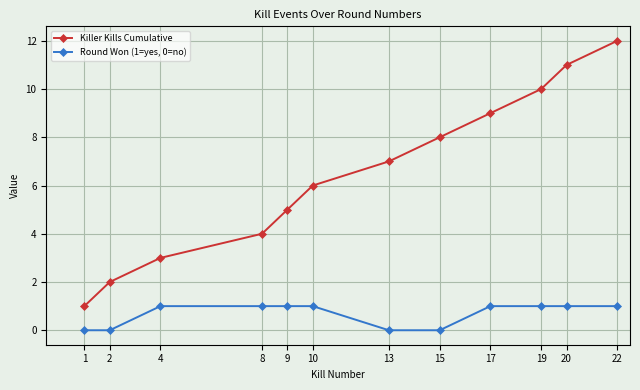

True or false: Killer Kills Cumulative has more than 0 interior local peaks.

False